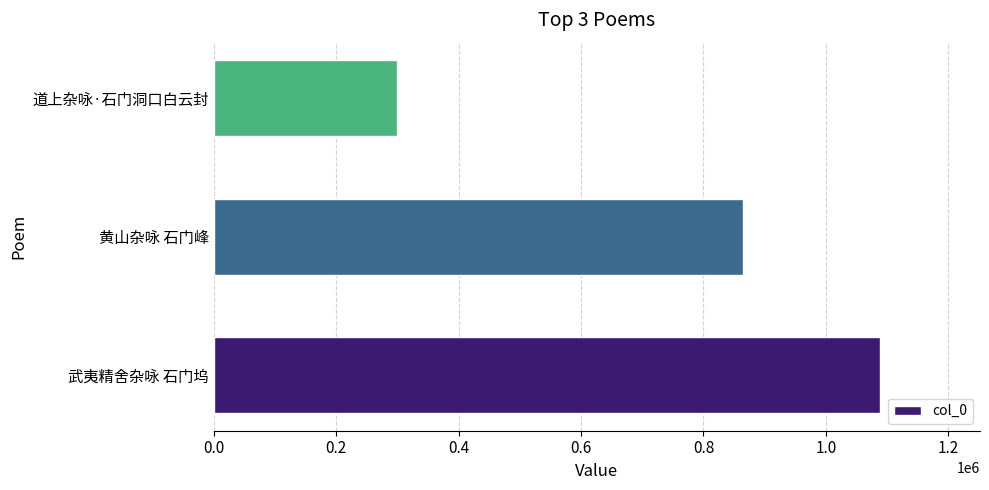

Reading top to bottom, list all the values displayed in this chart.

299363	865051	1088513